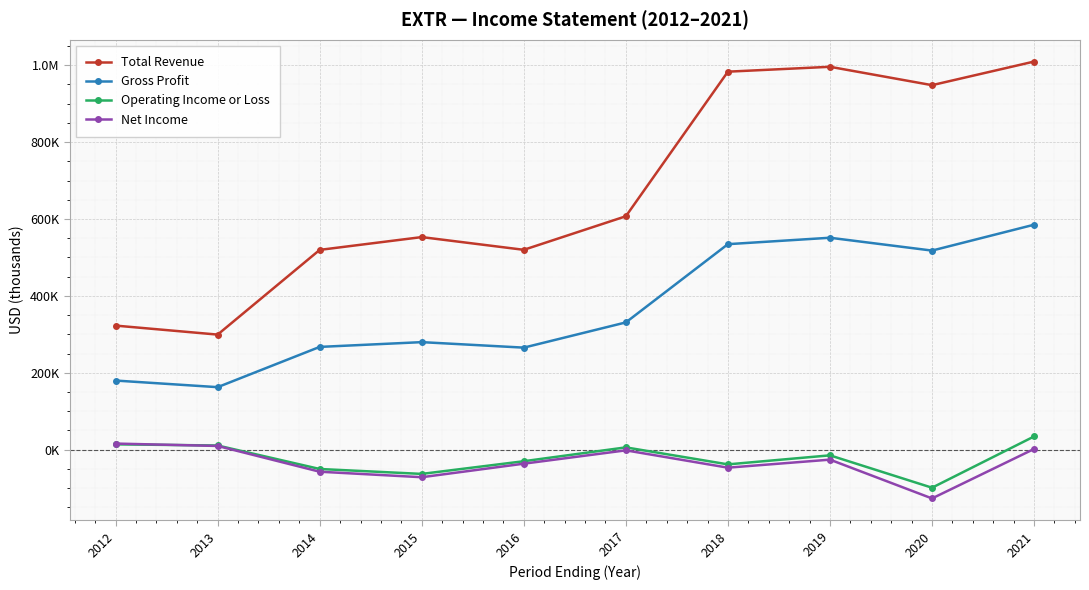

Does the chart display data point markers on the line(s)?

Yes